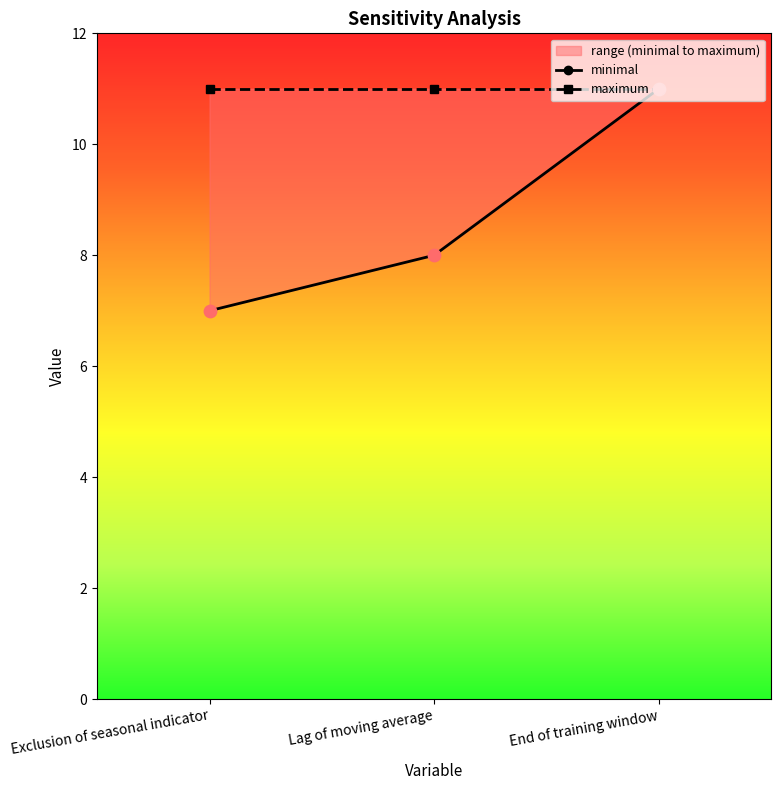

What is the change in value from Exclusion of seasonal indicator to Lag of moving average?

+1